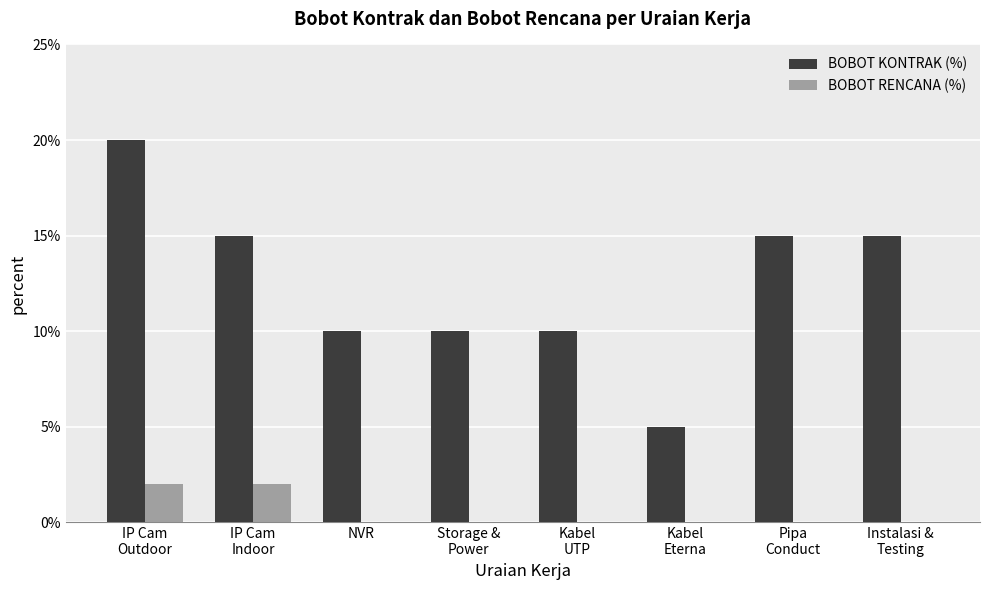

How many series are shown in this chart?

2